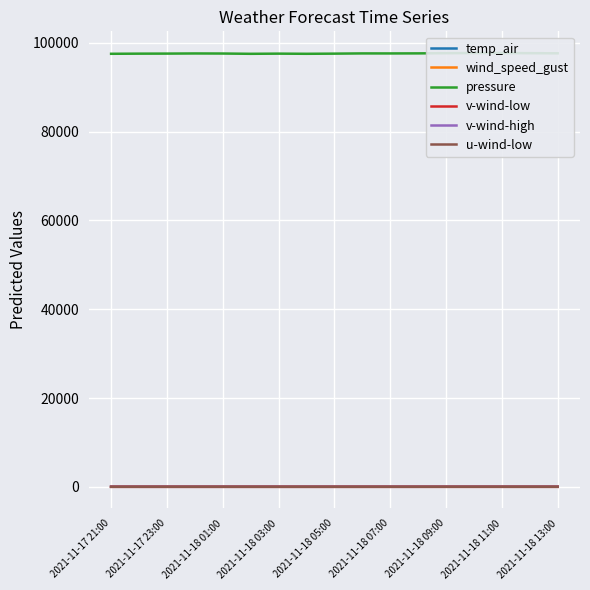

The temp_air series shows 2.2 at 2021-11-18 03:00. True or false?

False